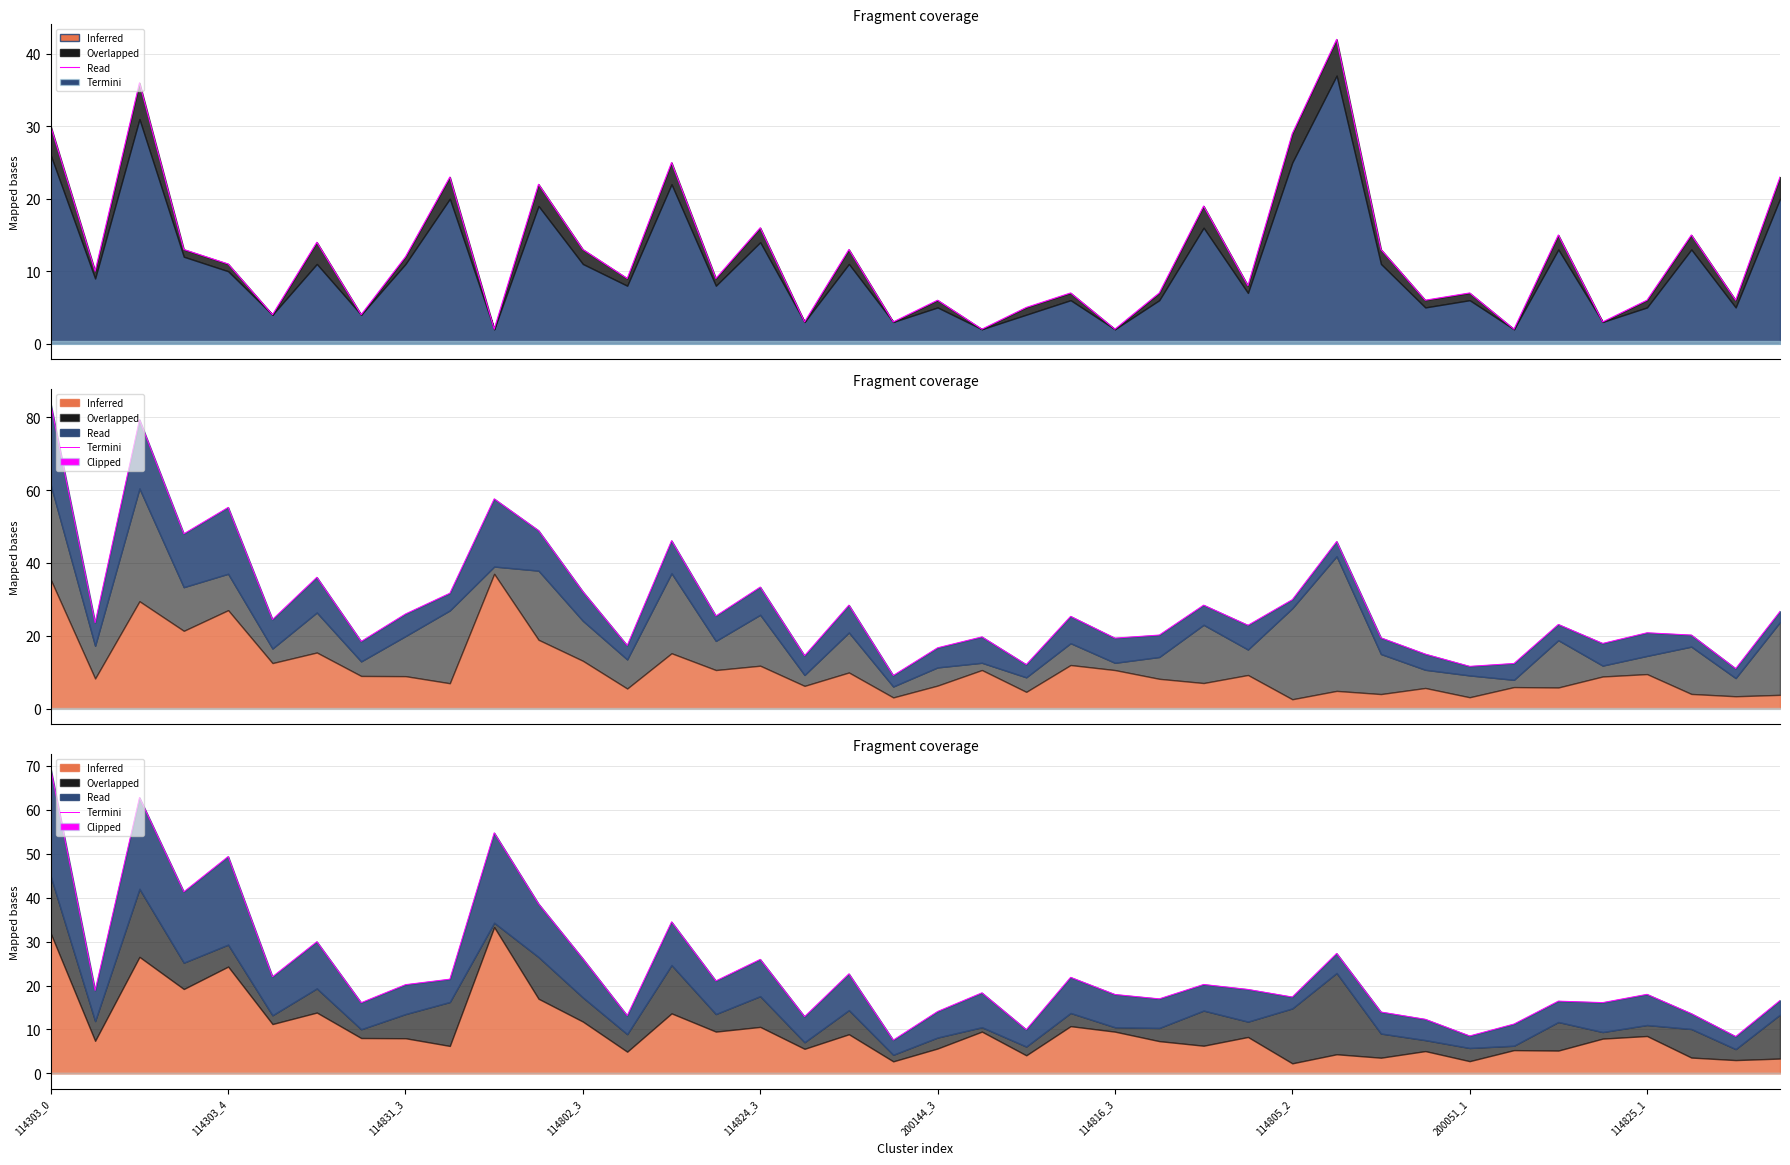

Reading right to left, list all the values displayed in this chart.

16.6	8.4	13.6	18.0	16.1	16.5	11.2	8.5	12.3	14.0	27.3	17.4	19.1	20.3	17.0	18.0	21.9	10.0	18.3	14.1	7.6	22.7	12.9	26.0	21.1	34.5	13.2	26.1	38.6	54.8	21.5	20.2	16.1	30.0	22.0	49.4	41.3	62.8	18.9	69.3